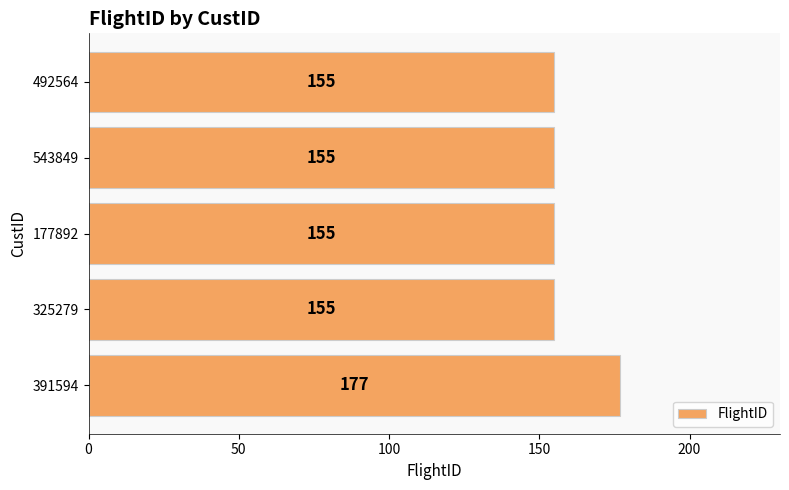

What is the sum of the values at 177892 and 325279?

310